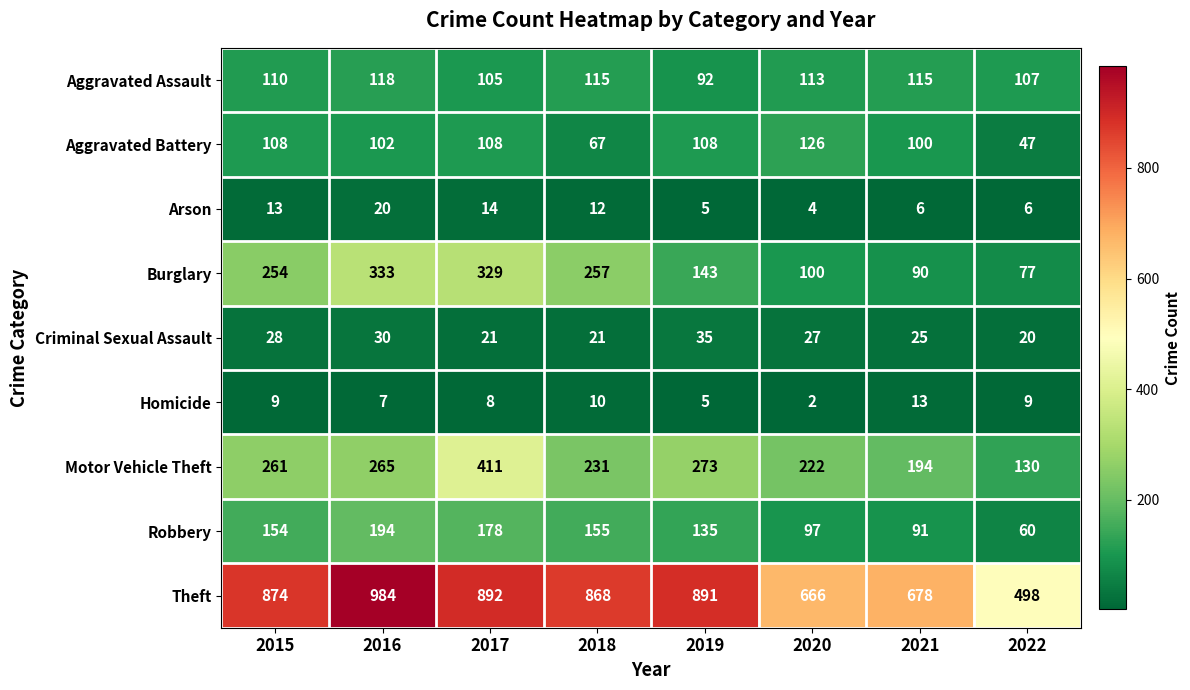

At which label does Aggravated Assault first exceed 113?

2016